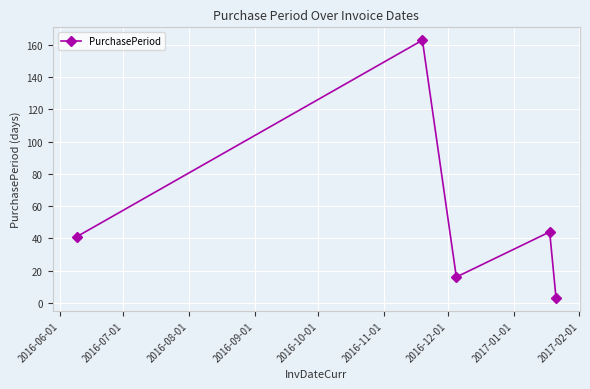

What is the difference between the maximum and minimum values?

160